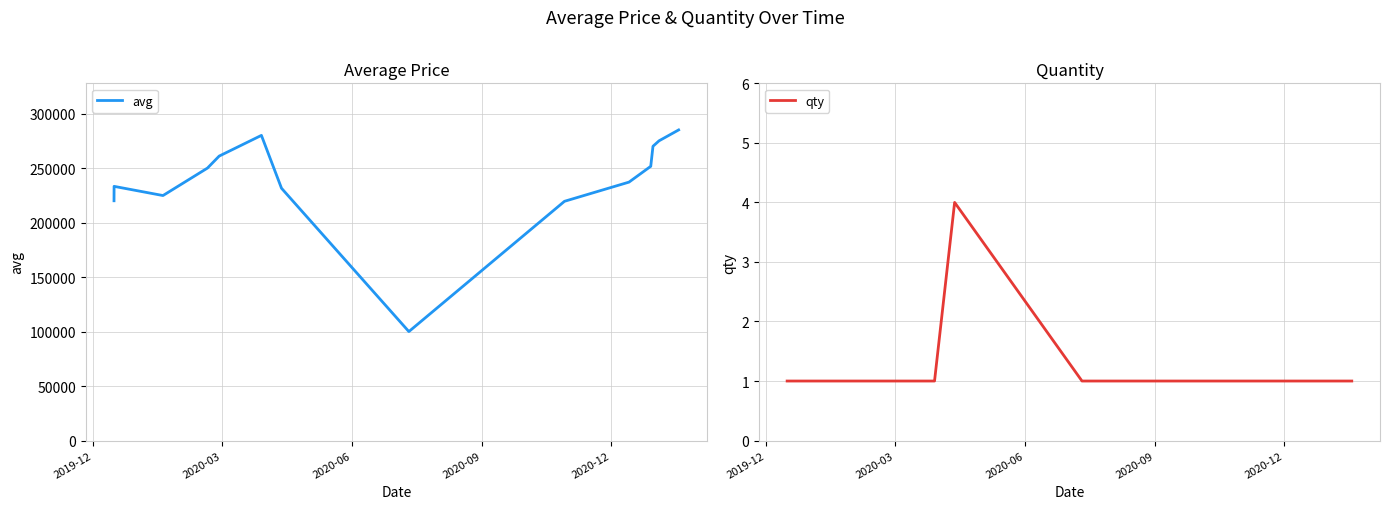

True or false: qty and avg intersect in this chart.

False